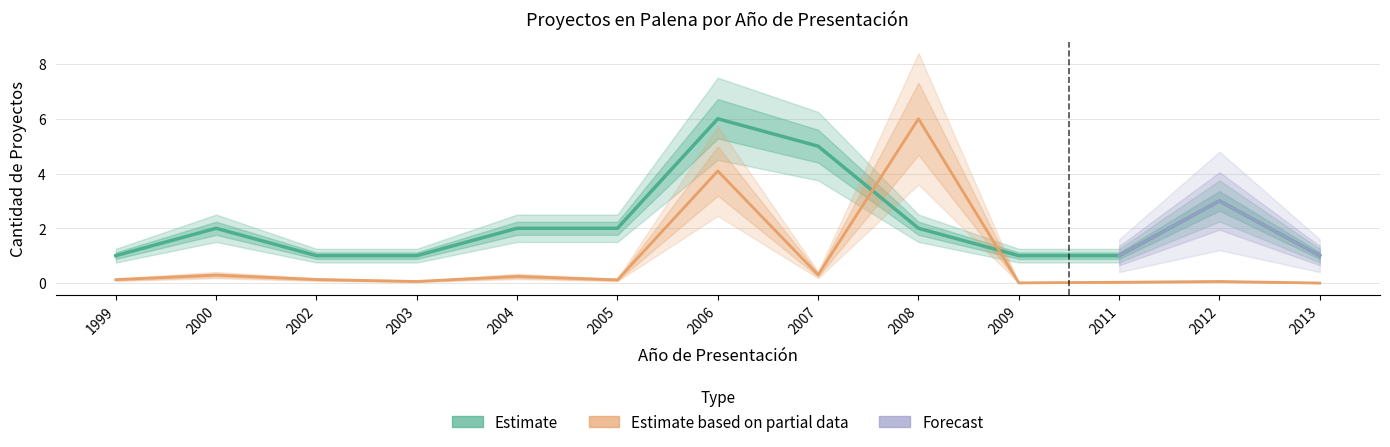

Where do Count and Inversión(MMU$) first cross each other?

2007 and 2008